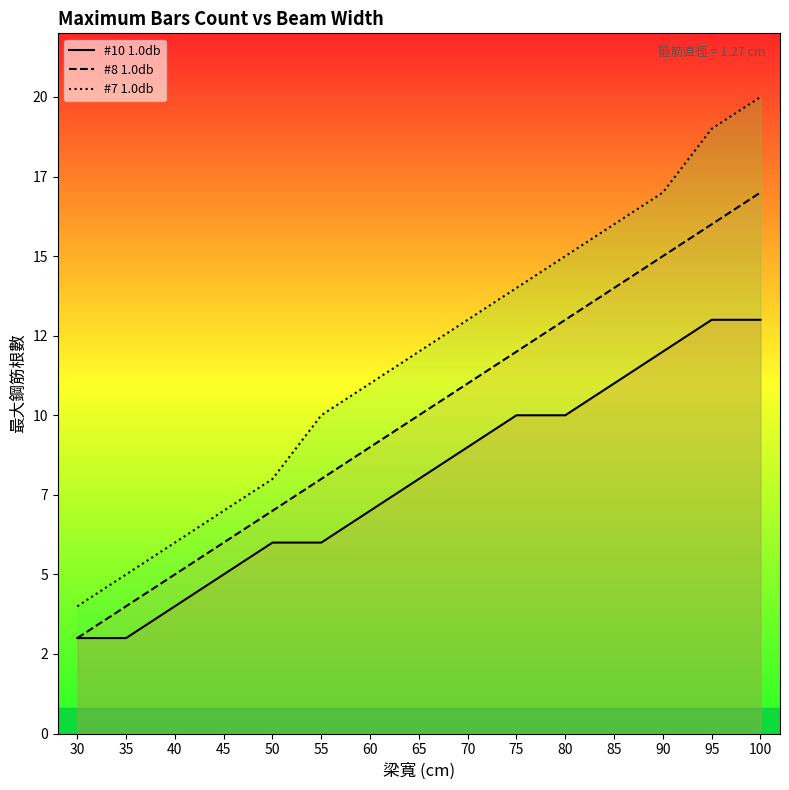

How many lines are shown in the chart?

3